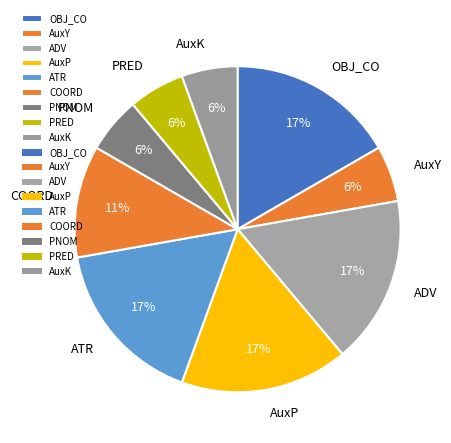

Do PNOM and AuxY together represent more than half of the pie?

No